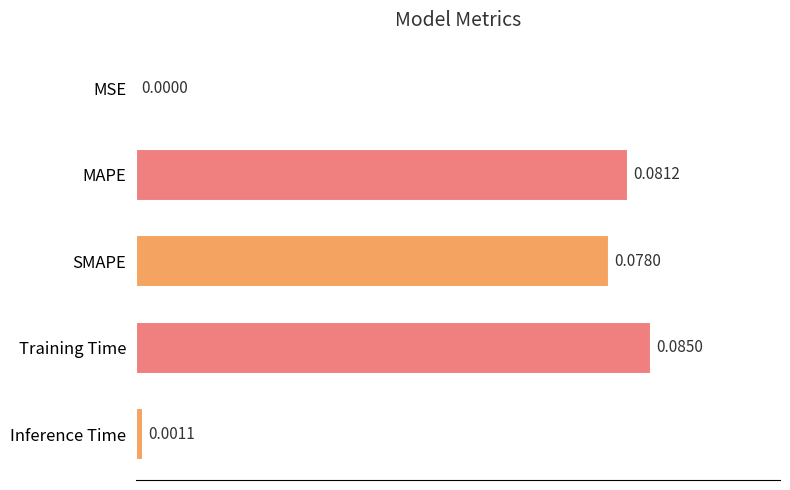

Which category has the highest value across all series?

Training Time